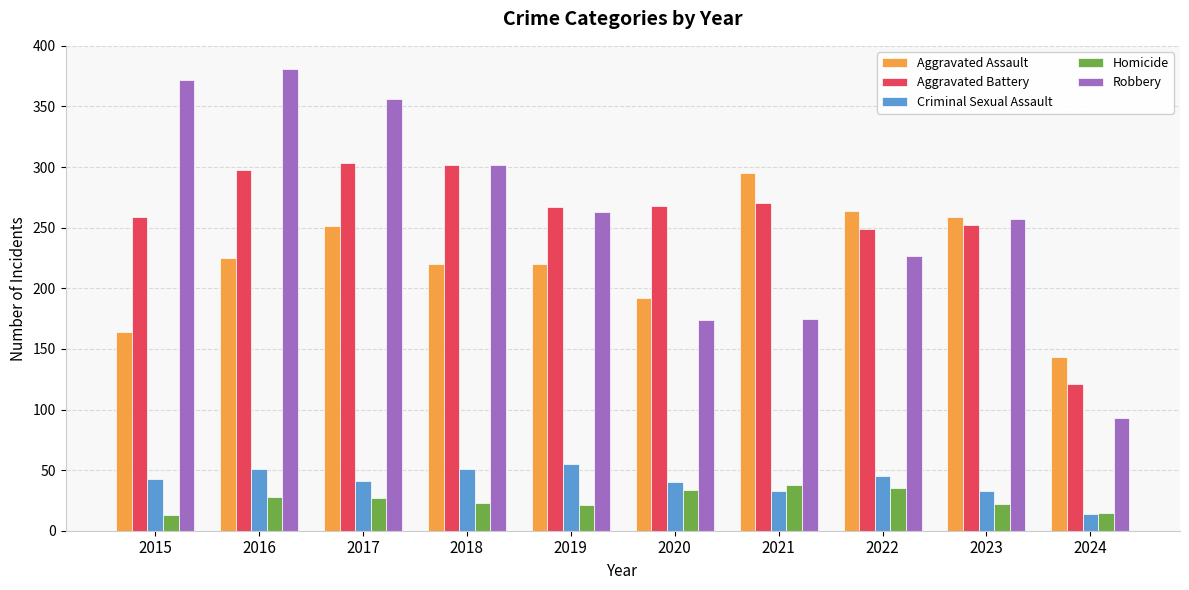

What is the difference between the maximum and second lowest values in the Aggravated Battery series?

54